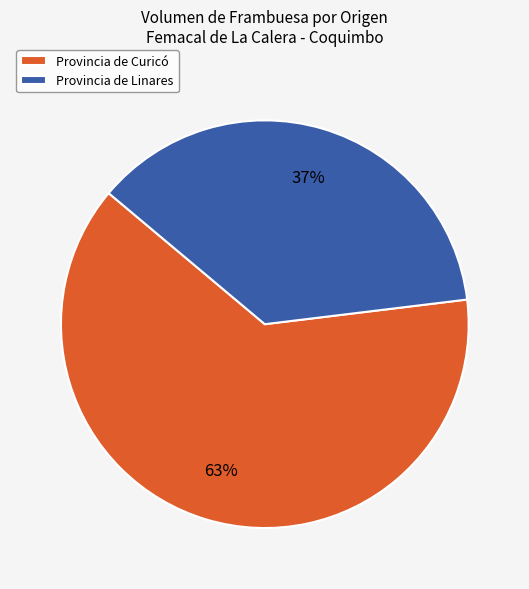

What percentage is the Provincia de Linares slice, to the nearest percent?

37%